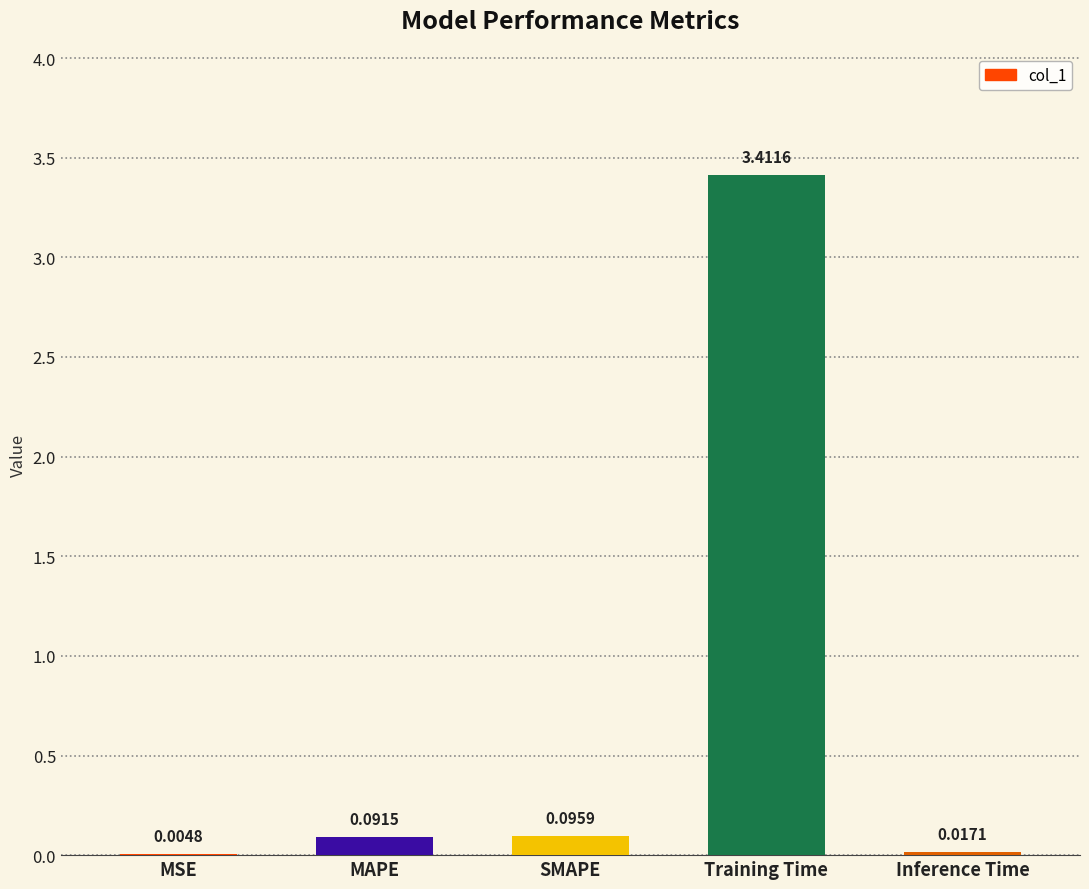

What is the sum of all values?

3.6